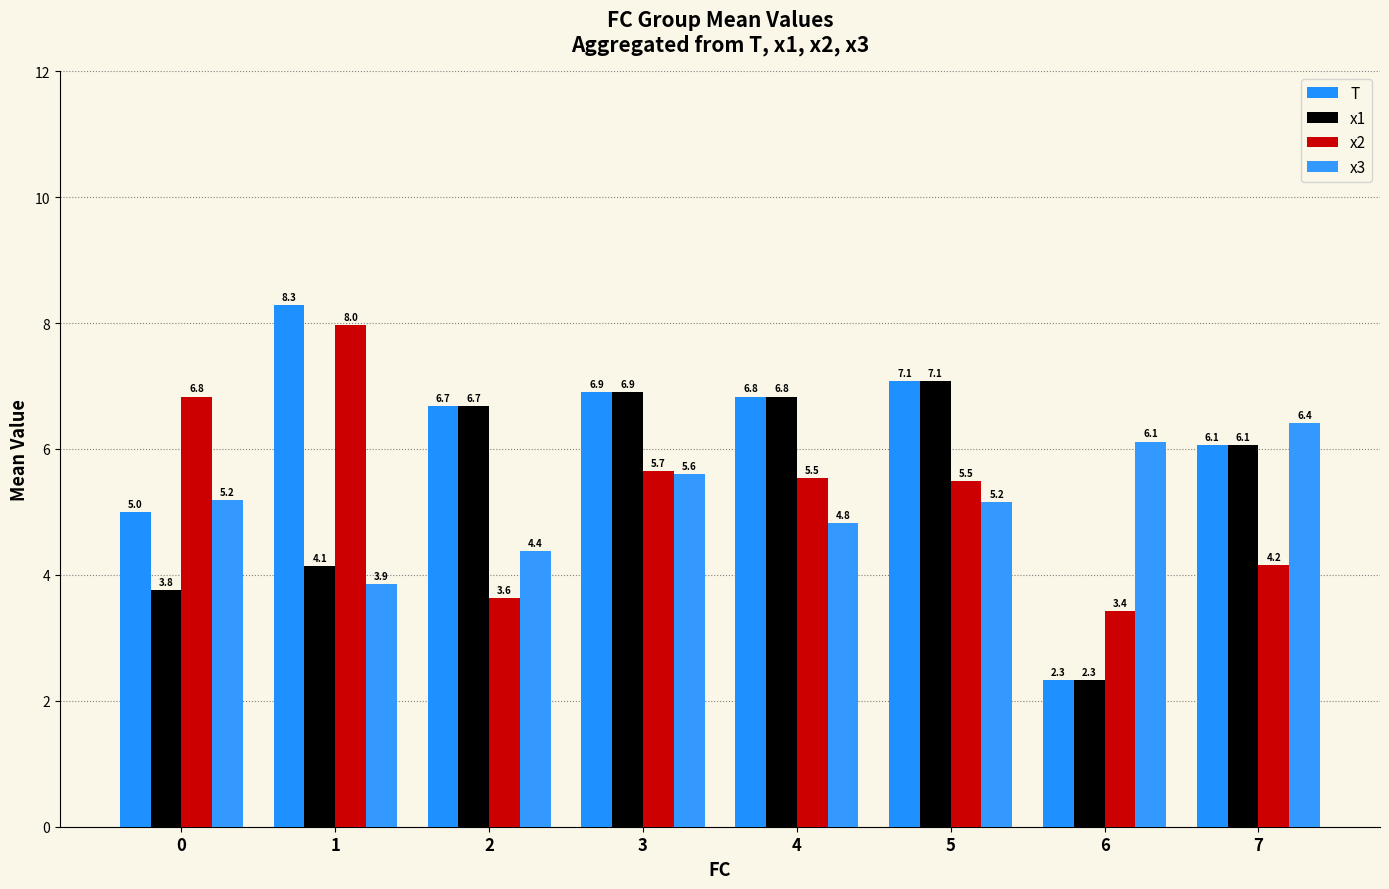

List the series in order of their peak value, highest first.

T, x2, x1, x3